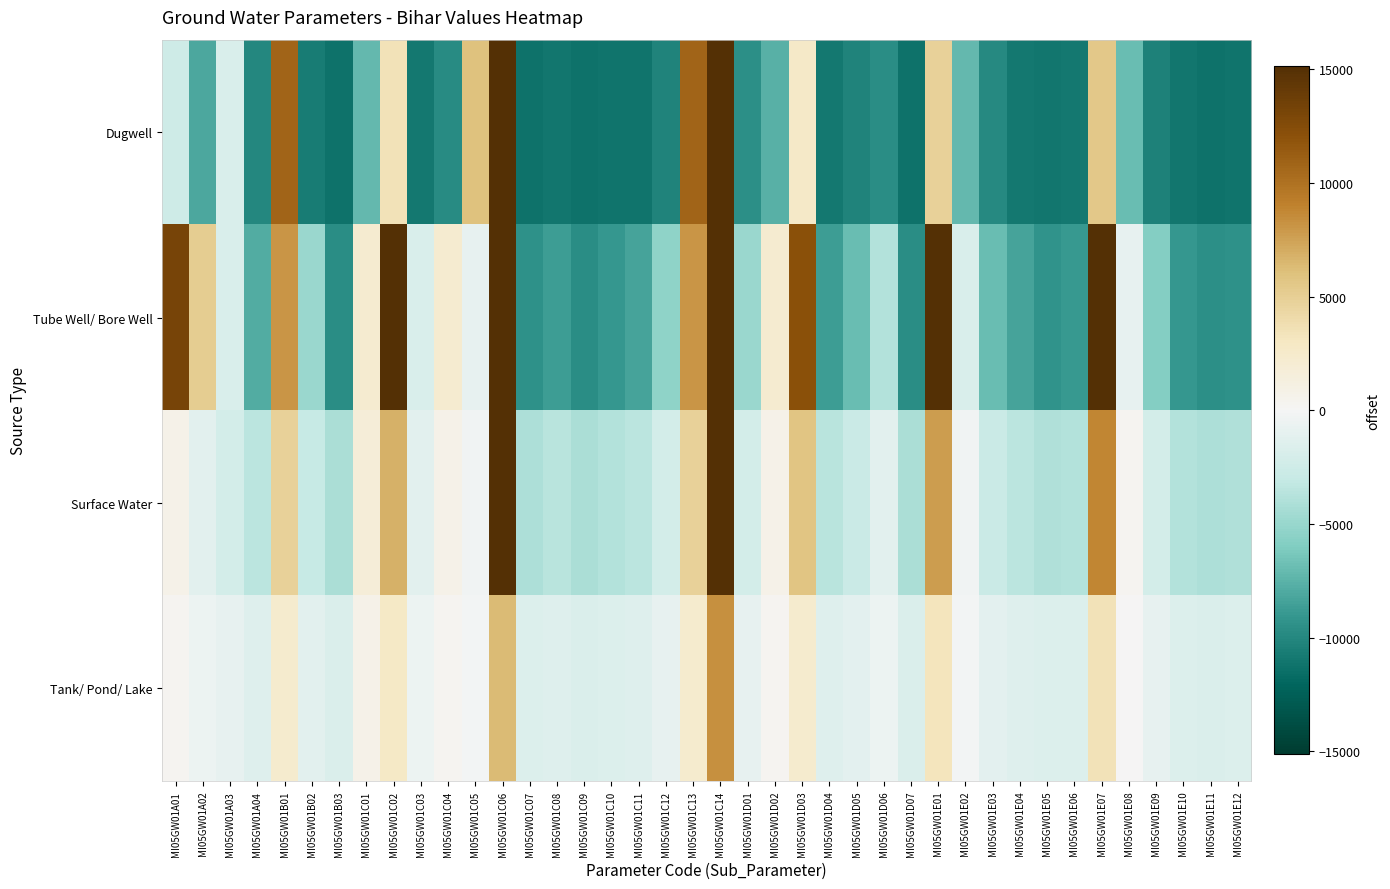

List the series in order of their peak value, highest first.

Dugwell, Tube Well/ Bore Well, Surface Water, Tank/ Pond/ Lake